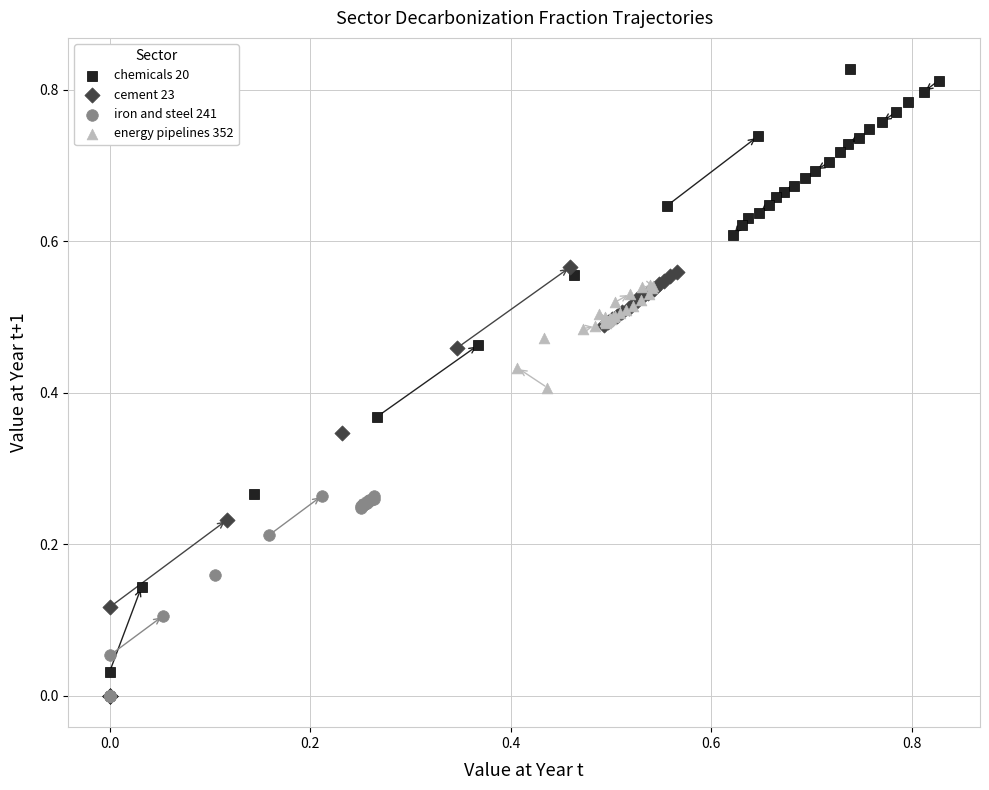

Which series has the widest spread of Y values?

chemicals 20